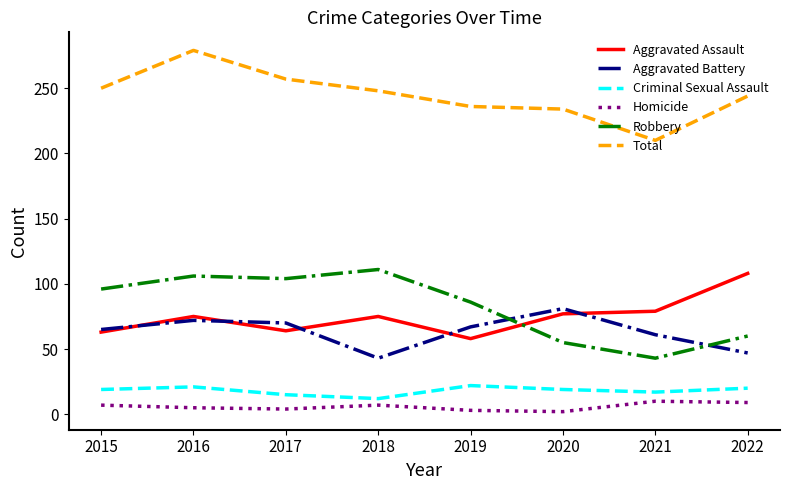

At how many categories does at least one series exceed 143?

8